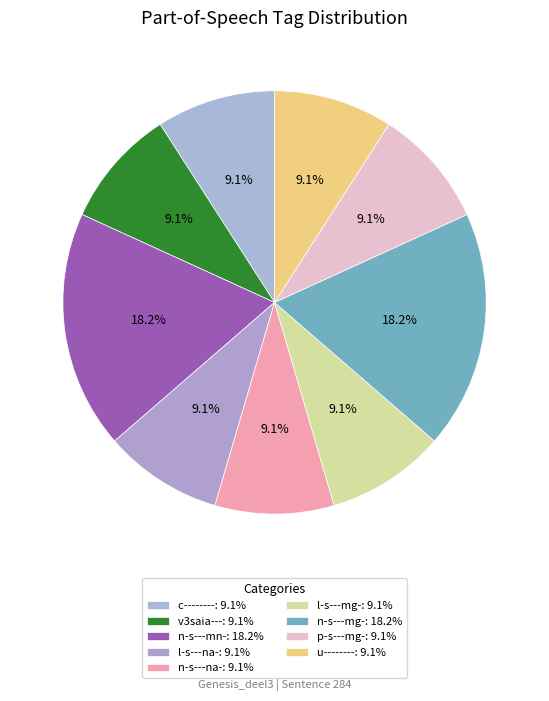

What percentage is the n-s---na- slice, to the nearest percent?

9%